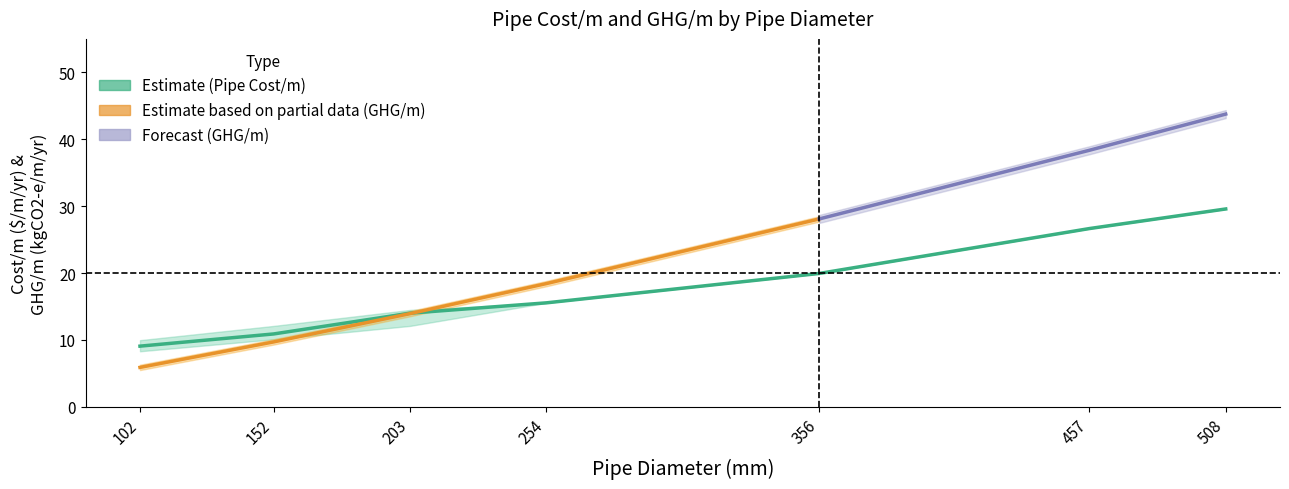

True or false: Pipe Cost/m has more than 2 interior local peaks.

False